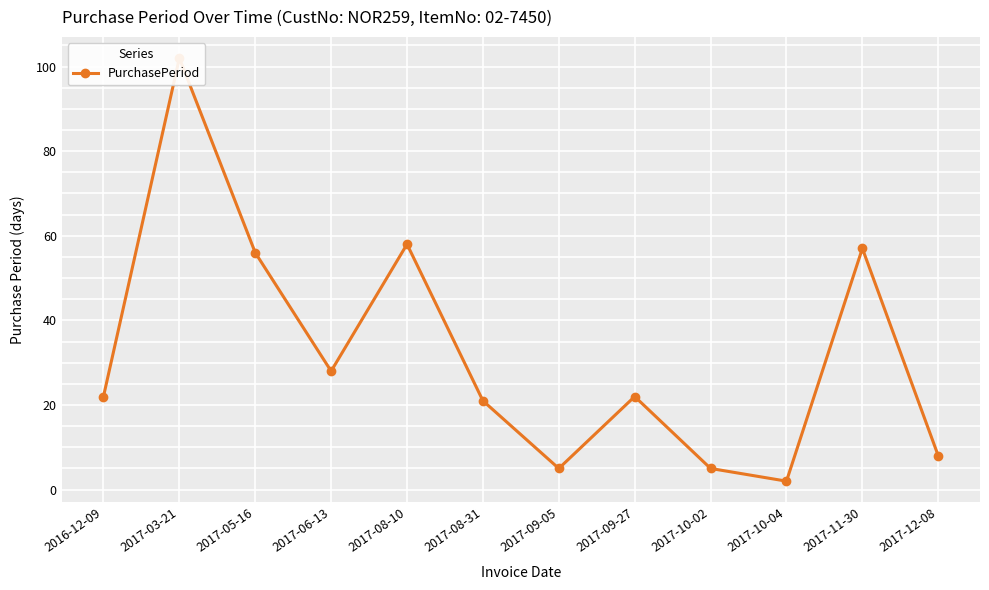

Rank the categories by value from highest to lowest.

2017-03-21, 2017-08-10, 2017-11-30, 2017-05-16, 2017-06-13, 2016-12-09, 2017-09-27, 2017-08-31, 2017-12-08, 2017-09-05, 2017-10-02, 2017-10-04